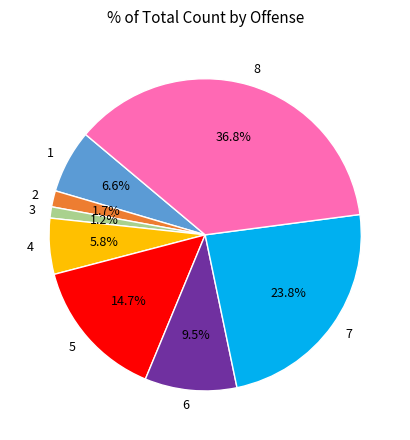

True or false: 4 accounts for 1% of the total.

False